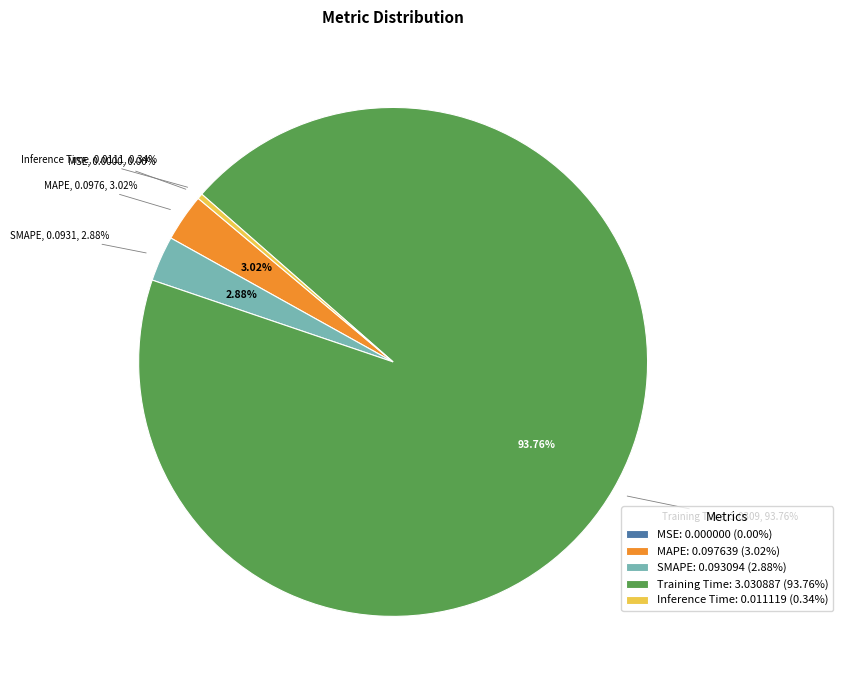

How many slices are in this pie chart?

5